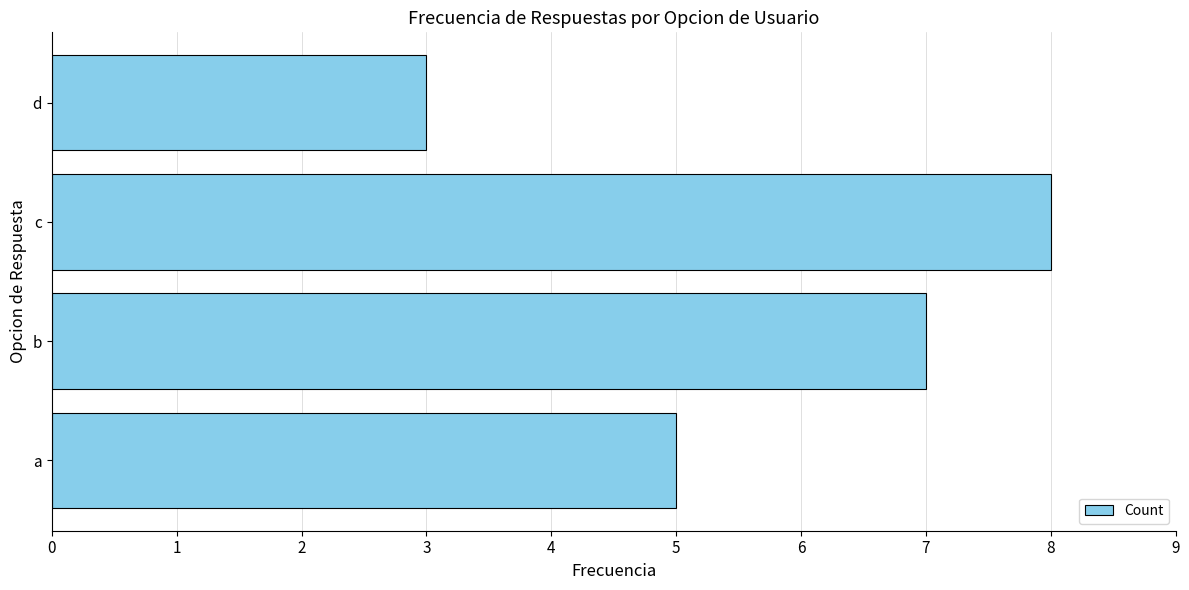

Which category has the lowest value across all series?

d